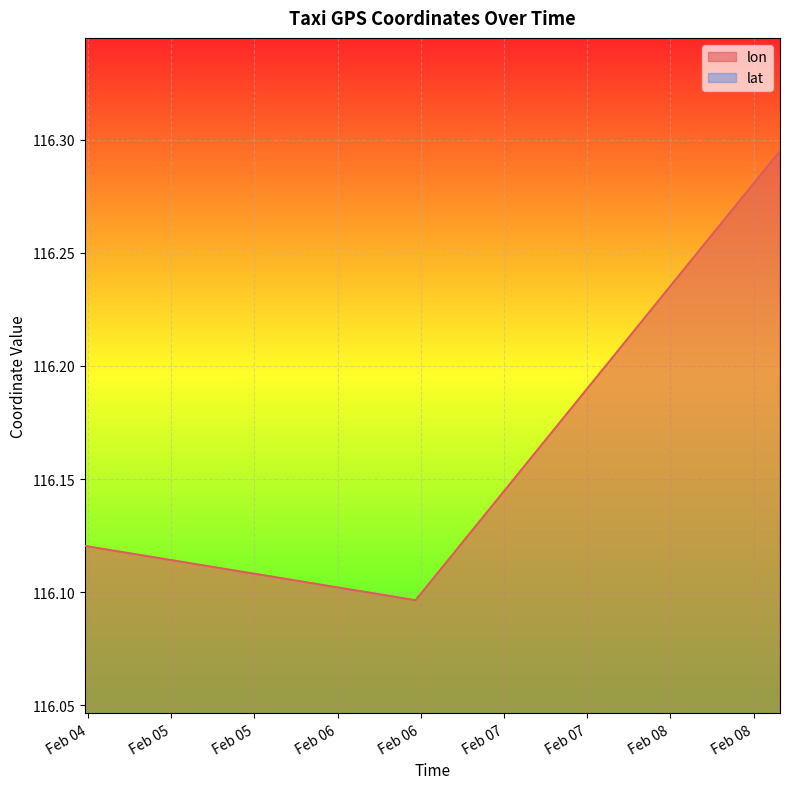

Rank the series by their maximum value, from lowest to highest.

lat, lon